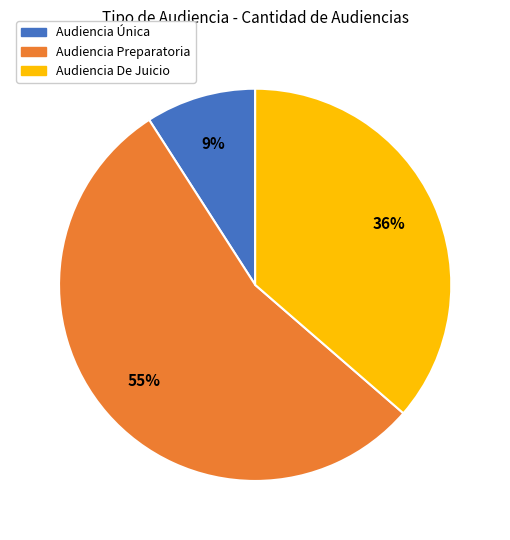

How many slices are in this pie chart?

3